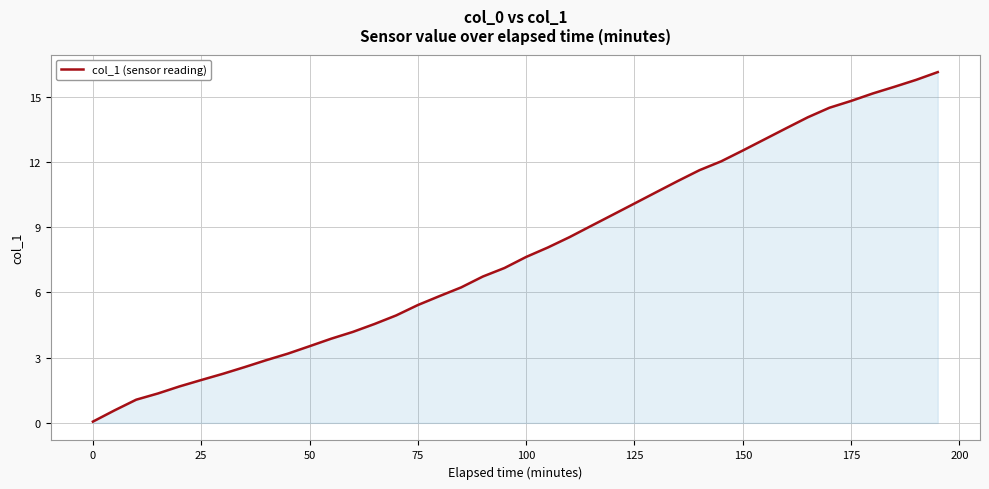

Does the chart display data point markers on the line(s)?

No